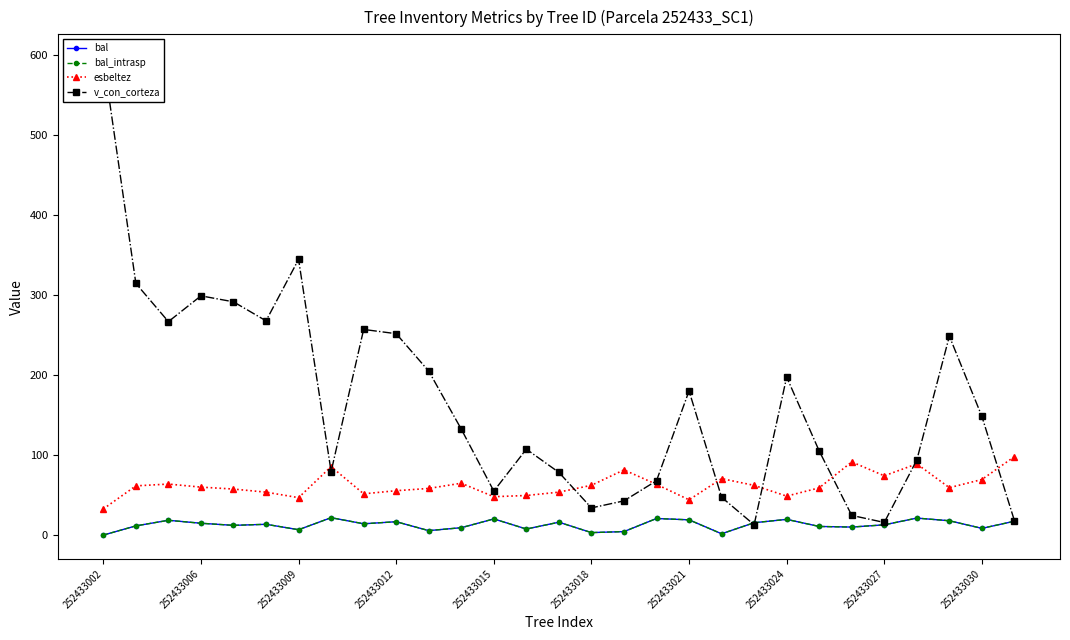

Where is bal_intrasp nearest to the value 10?

23